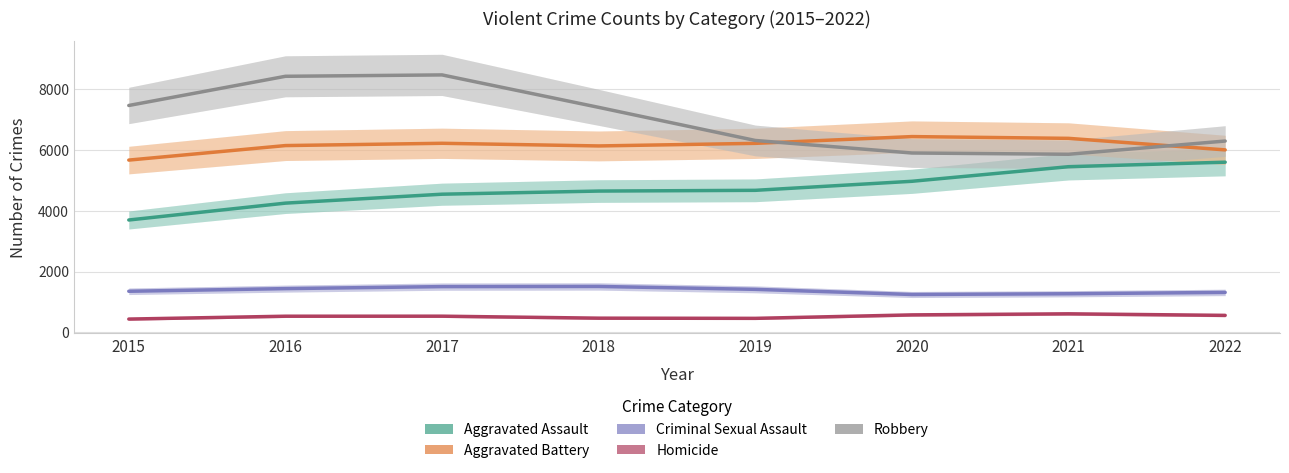

Rank the categories by Aggravated Battery value from lowest to highest.

2015, 2022, 2018, 2016, 2019, 2017, 2021, 2020